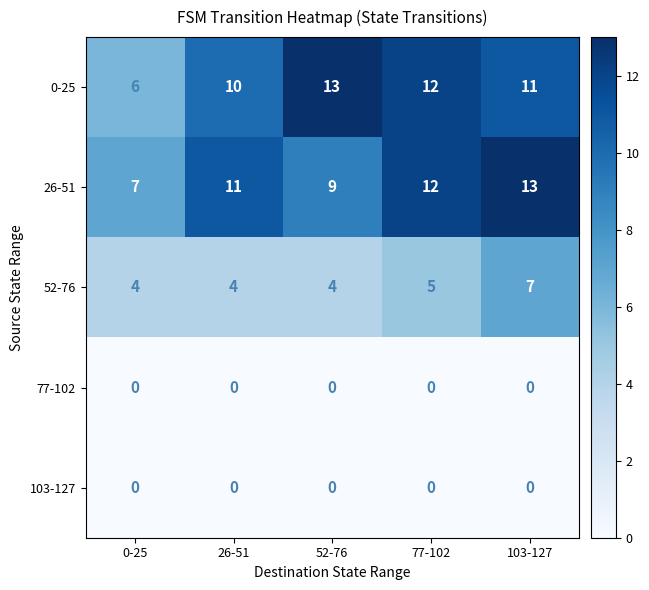

Reading left to right, what are all the values shown in this chart?

0-25: 0-25=6	26-51=10	52-76=13	77-102=12	103-127=11
26-51: 0-25=7	26-51=11	52-76=9	77-102=12	103-127=13
52-76: 0-25=4	26-51=4	52-76=4	77-102=5	103-127=7
77-102: 0-25=0	26-51=0	52-76=0	77-102=0	103-127=0
103-127: 0-25=0	26-51=0	52-76=0	77-102=0	103-127=0